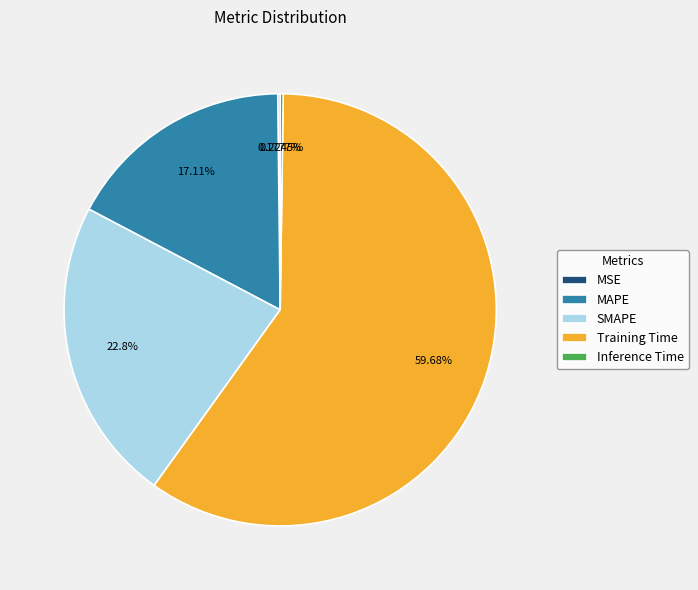

Which has a higher value, Training Time or SMAPE?

Training Time